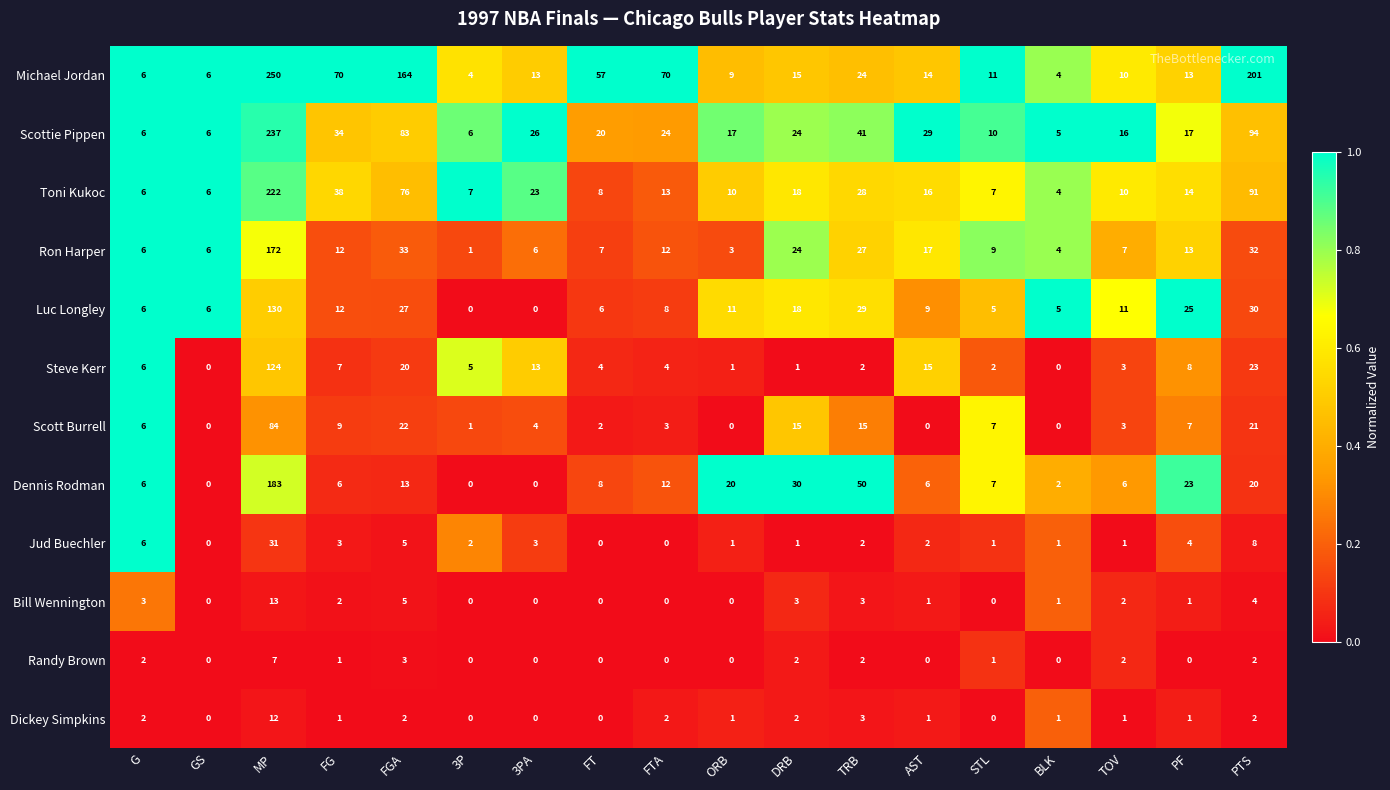

Which series changed the most between GS and 3PA?

Scottie Pippen